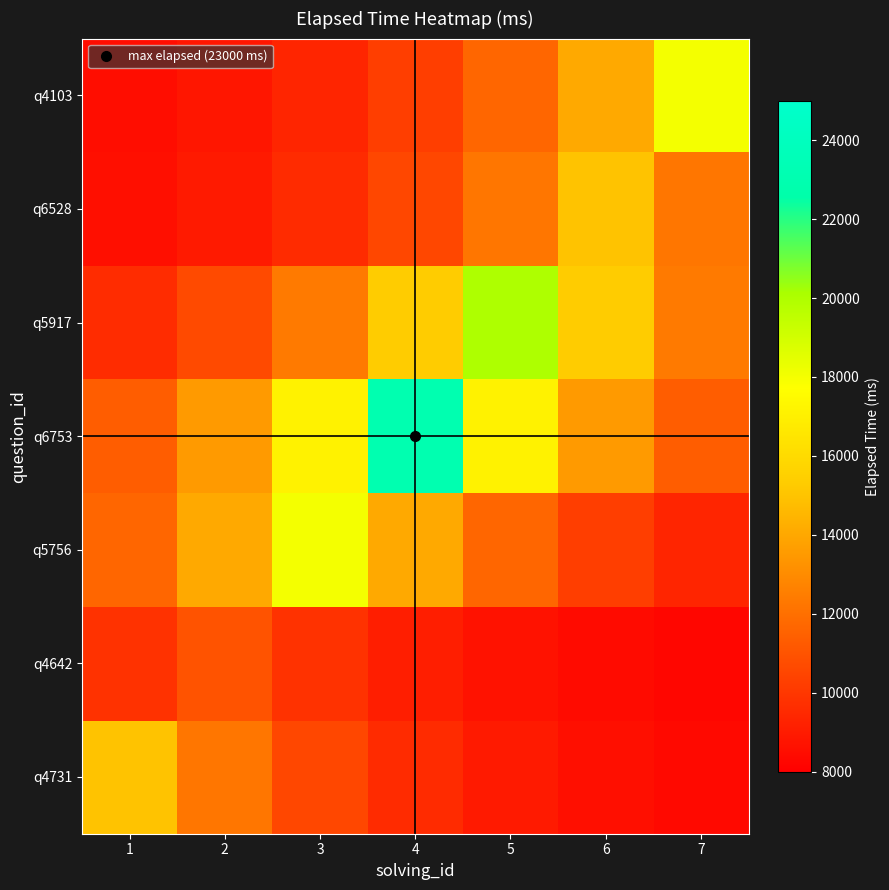

At which category does the chart reach its minimum across all series?

7